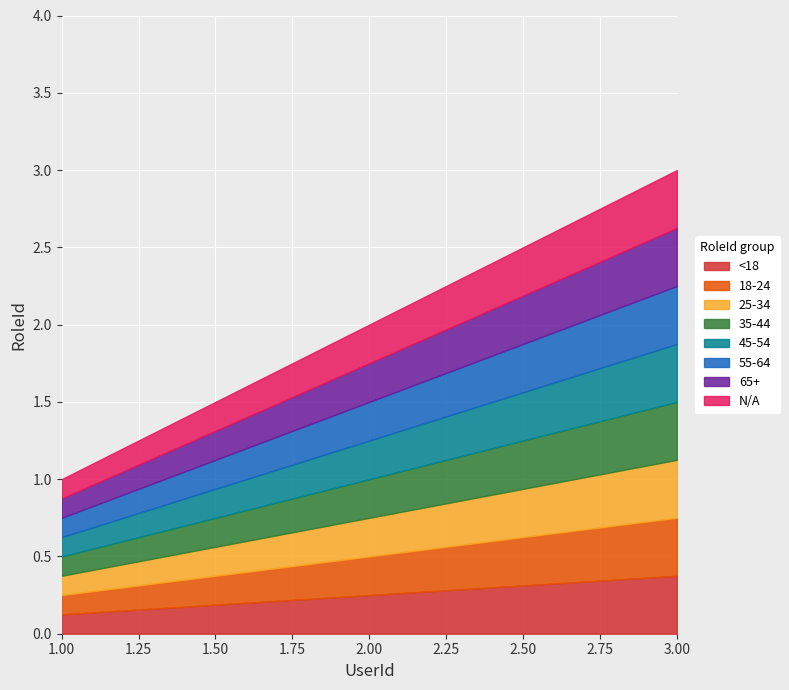

Rank the categories by value from highest to lowest.

3, 2, 1